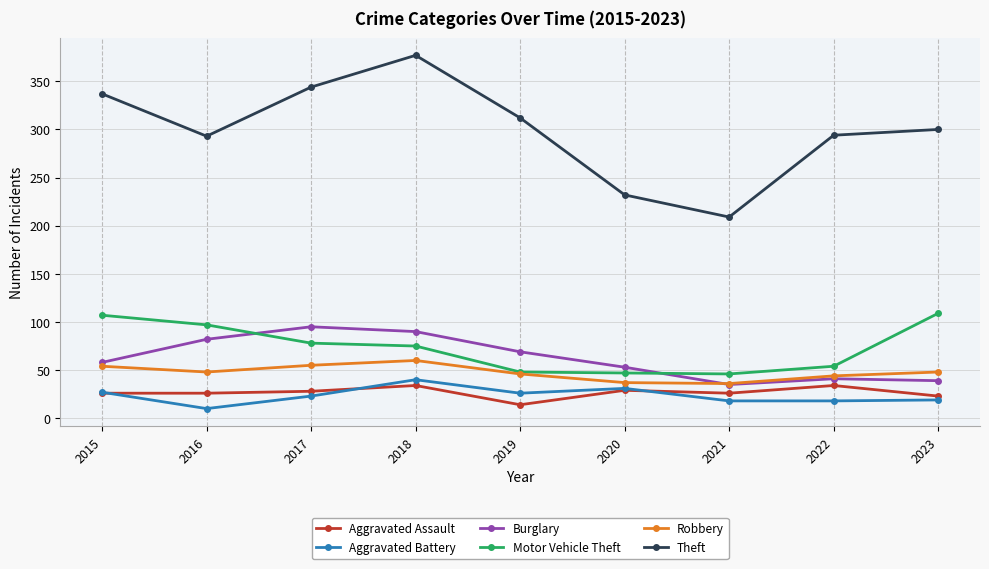

At which category does Aggravated Battery reach its first local valley?

2016